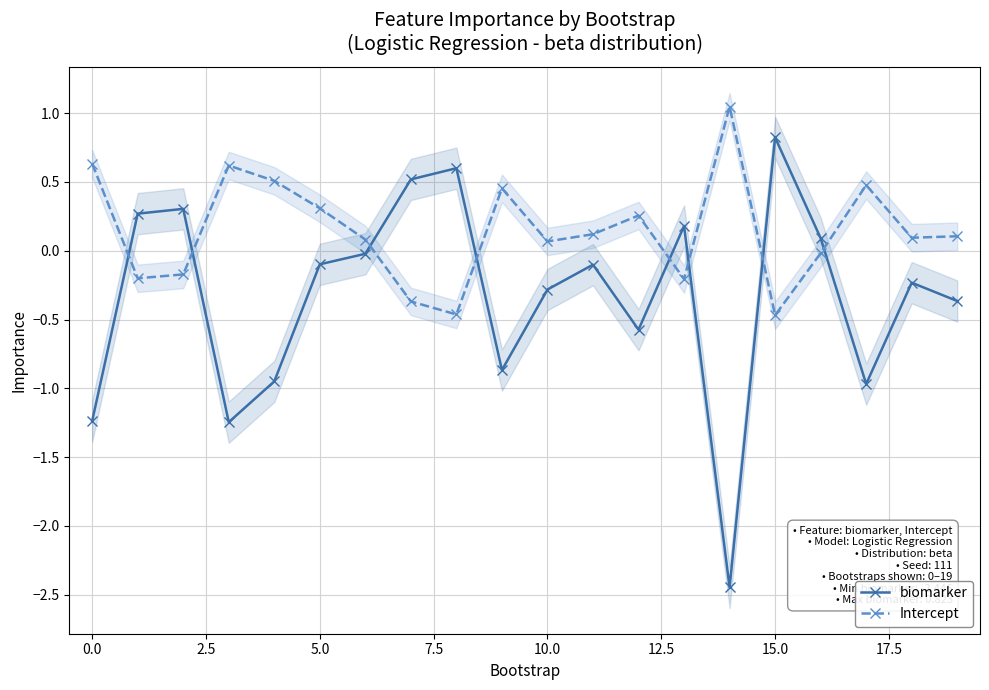

At which category is the sum across all series the highest?

15